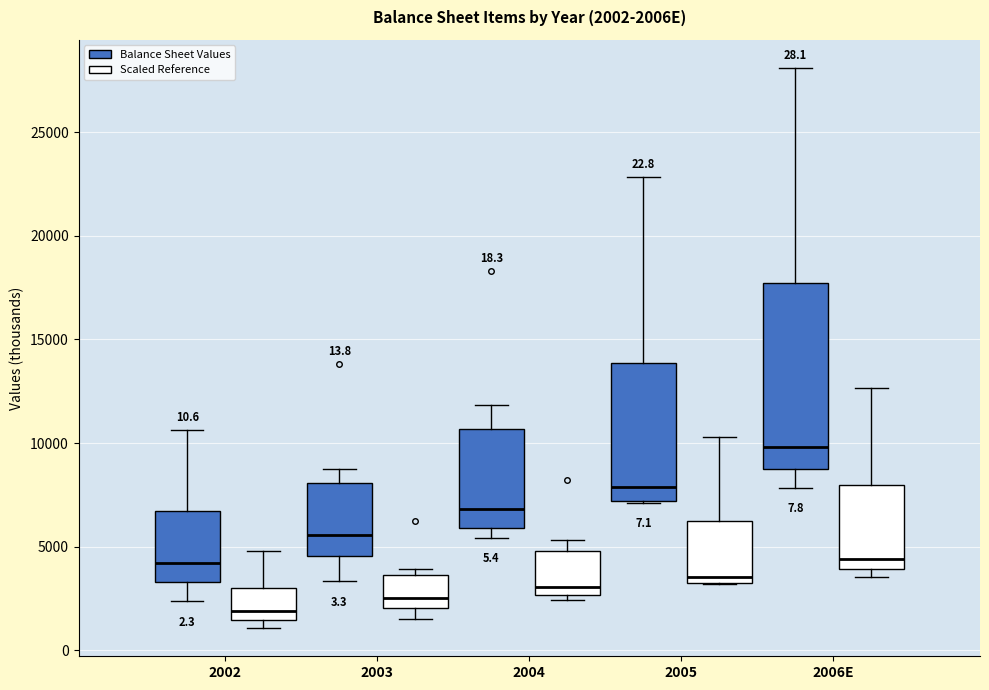

Which box's median line is the highest?

2006E (Balance Sheet Values)